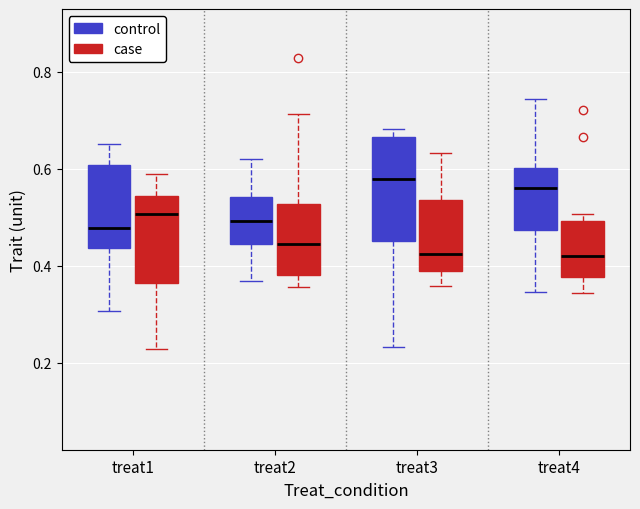

Reading left to right, transcribe this box plot: for each box, give where its median line is, the range the box spans, and where its two whiskers end, as read against the y-axis. The values are not printed on the chart, so give them approximately, as read against the axis.

treat1 (control): median 0.48, box 0.44 to 0.60, whiskers 0.30 to 0.66
treat1 (case): median 0.50, box 0.36 to 0.54, whiskers 0.22 to 0.58
treat2 (control): median 0.50, box 0.44 to 0.54, whiskers 0.36 to 0.62
treat2 (case): median 0.44, box 0.38 to 0.52, whiskers 0.36 to 0.72
treat3 (control): median 0.58, box 0.46 to 0.66, whiskers 0.24 to 0.68
treat3 (case): median 0.42, box 0.38 to 0.54, whiskers 0.36 to 0.64
treat4 (control): median 0.56, box 0.48 to 0.60, whiskers 0.34 to 0.74
treat4 (case): median 0.42, box 0.38 to 0.50, whiskers 0.34 to 0.50 (just above the box's upper edge)